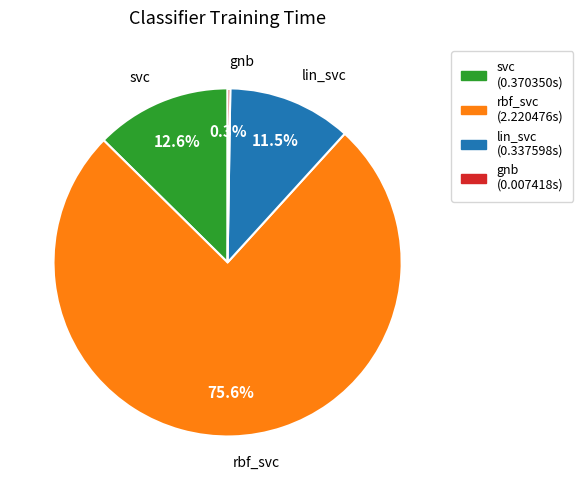

To the nearest percent, what is the combined percentage of rbf_svc and lin_svc?

87%